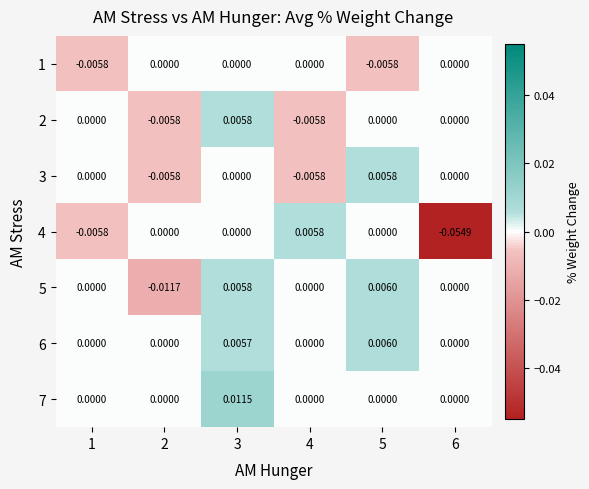

Which label corresponds to the smallest value in the chart?

6